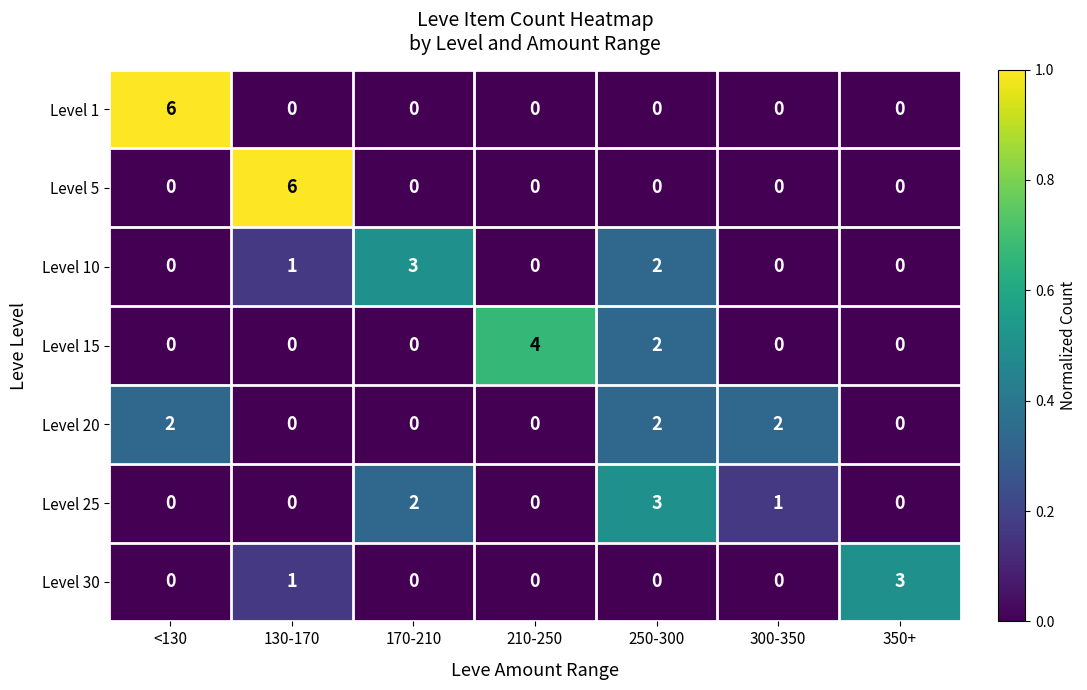

How many distinct data groups are displayed?

7